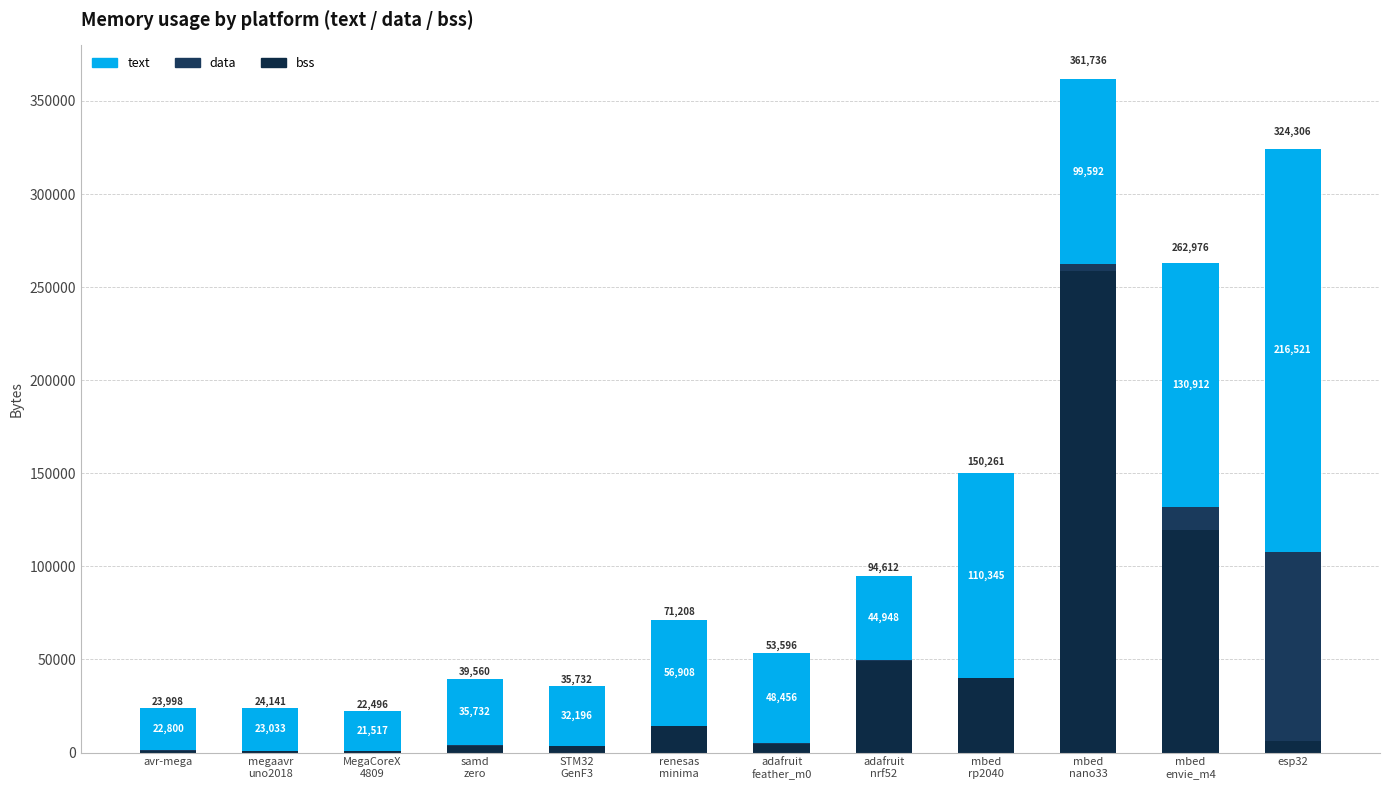

How many series are shown in this chart?

3